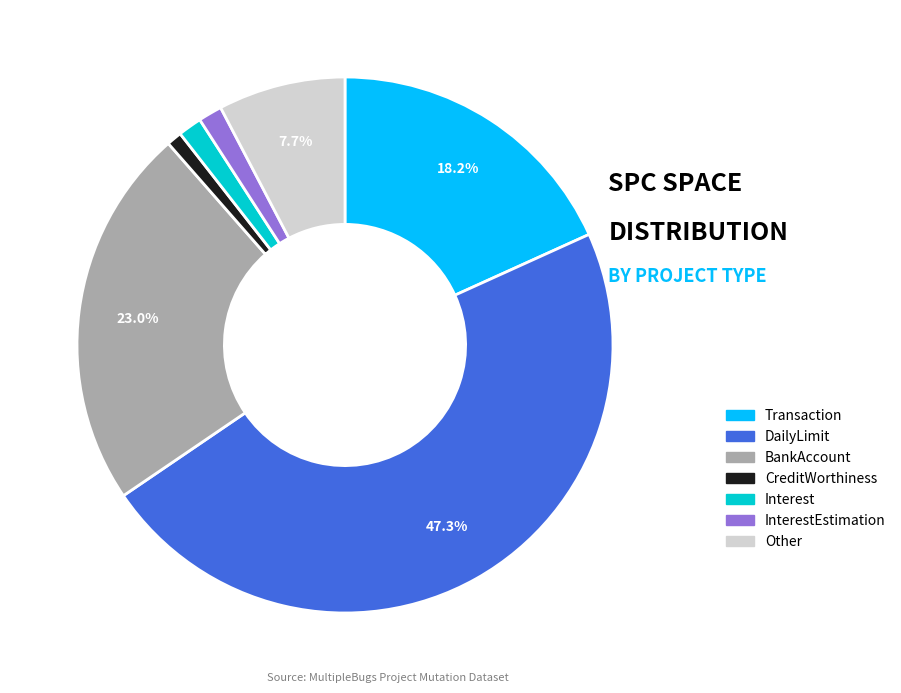

Does any single category account for the majority?

No